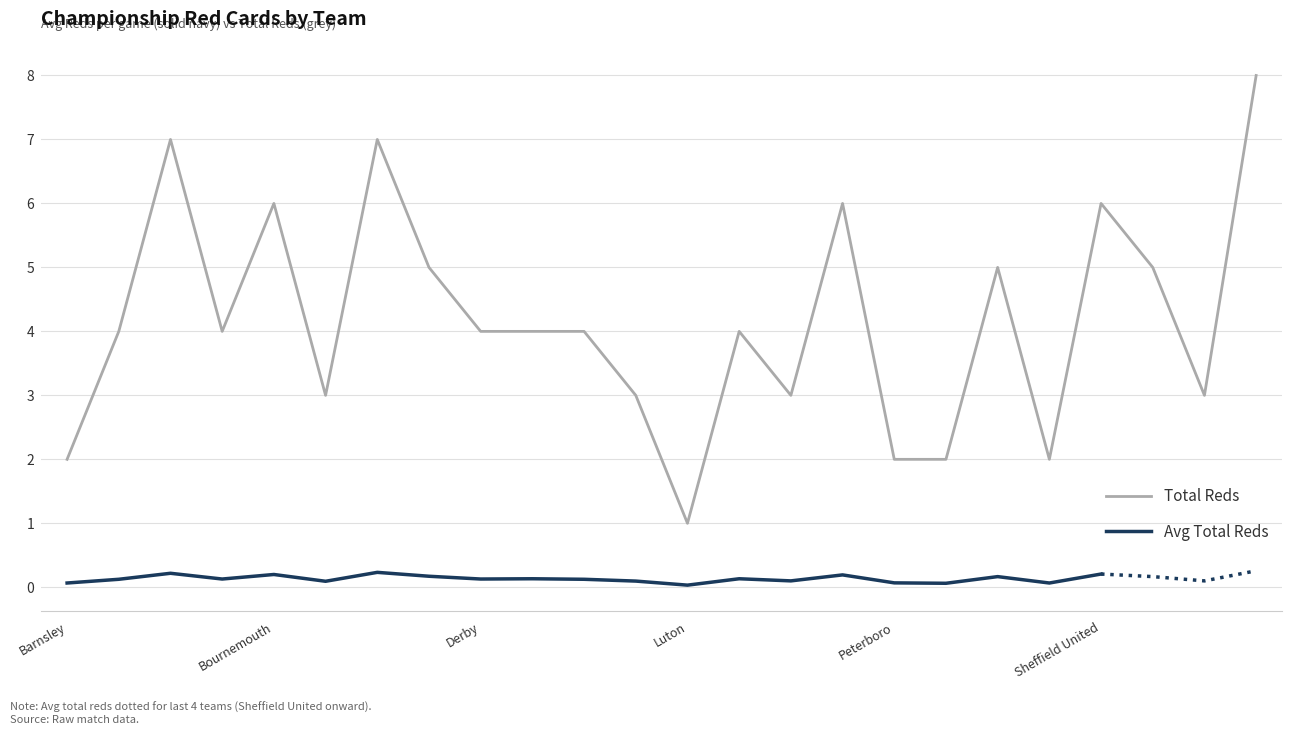

How many interior local valleys (lower than both neighbors) does the data have?

6